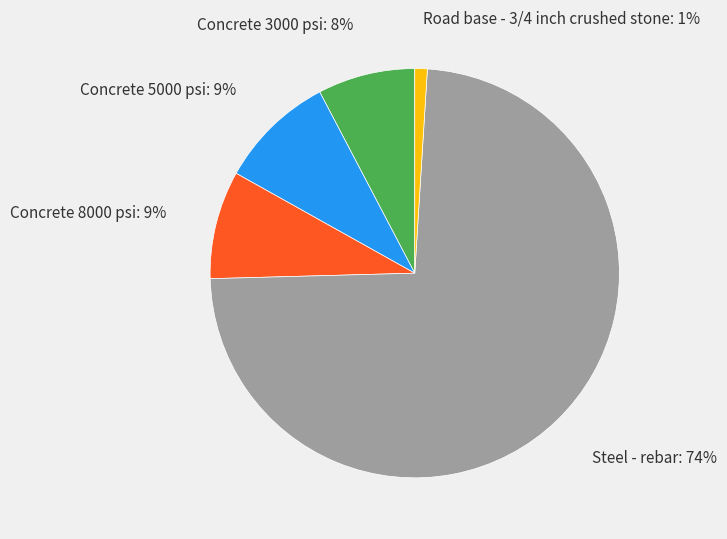

Is it true that Concrete 8000 psi is 9% of the pie?

True